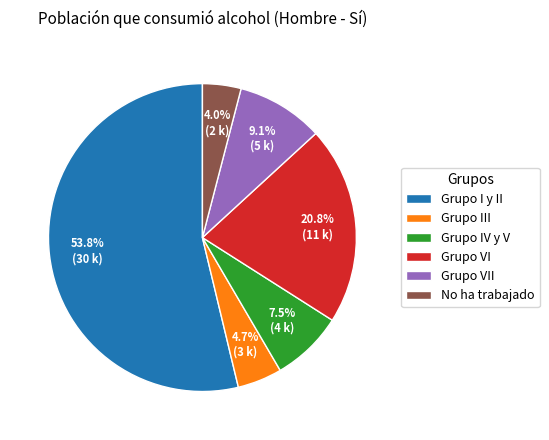

Count the number of slices in the pie.

6